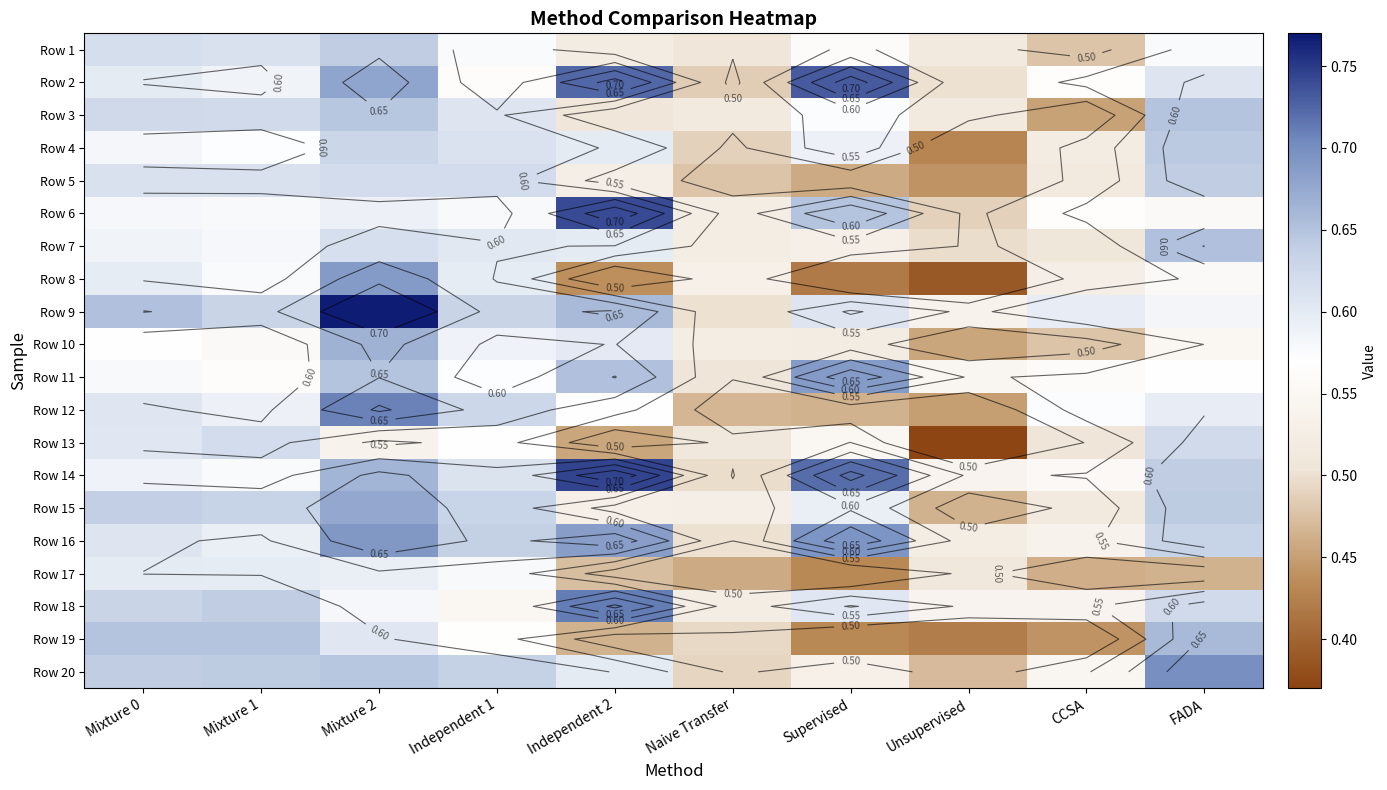

Count the number of data series in this chart.

20